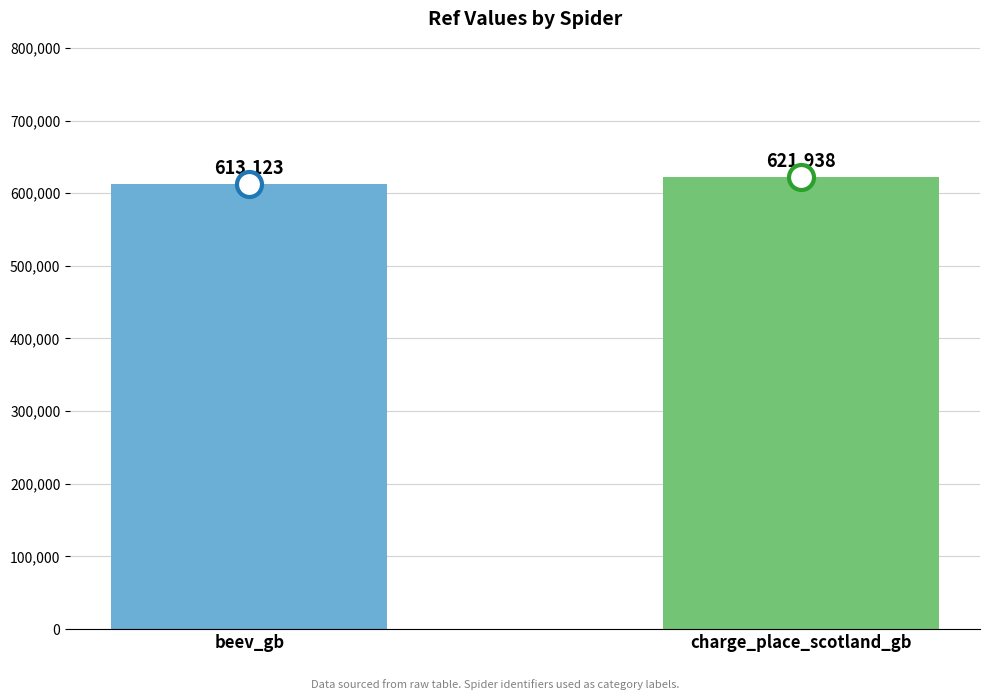

What is the sum of all values?

1235061